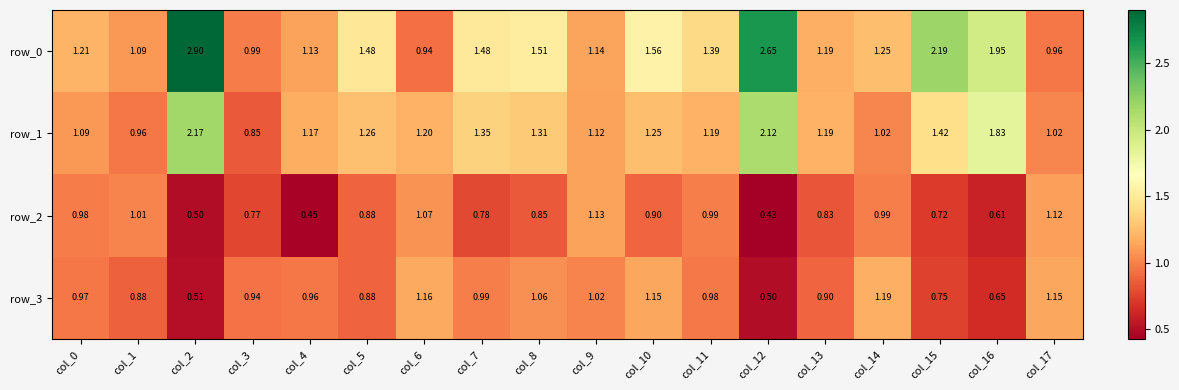

Is the value of row_3 at col_2 greater than the value of row_2 at col_17?

No